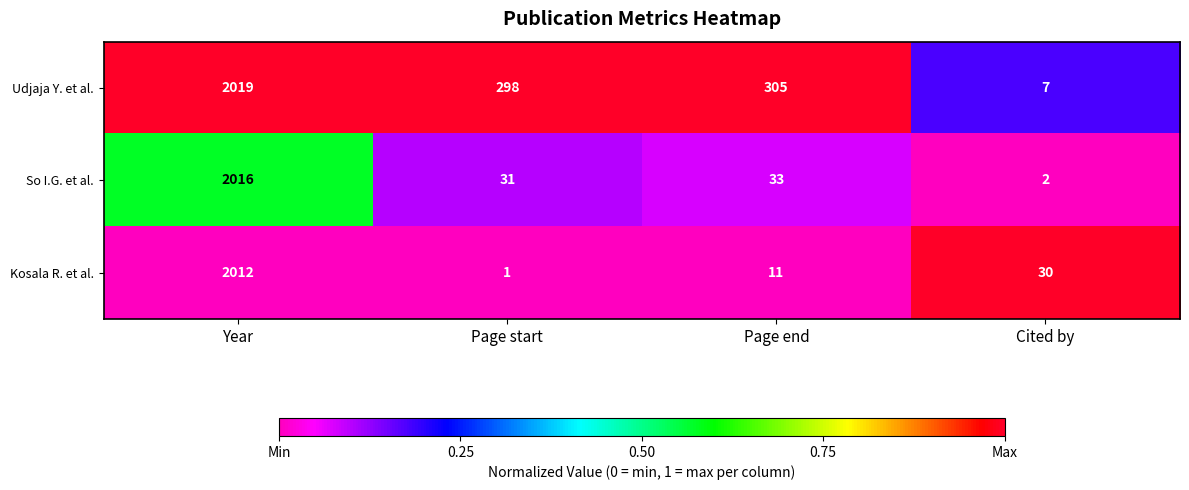

What is the maximum value shown in the chart?

2019